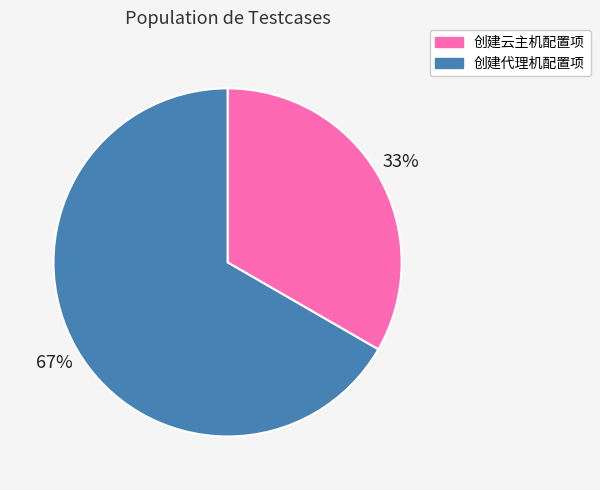

To the nearest percent, what is the combined percentage of 创建云主机配置项 and 创建代理机配置项?

100%